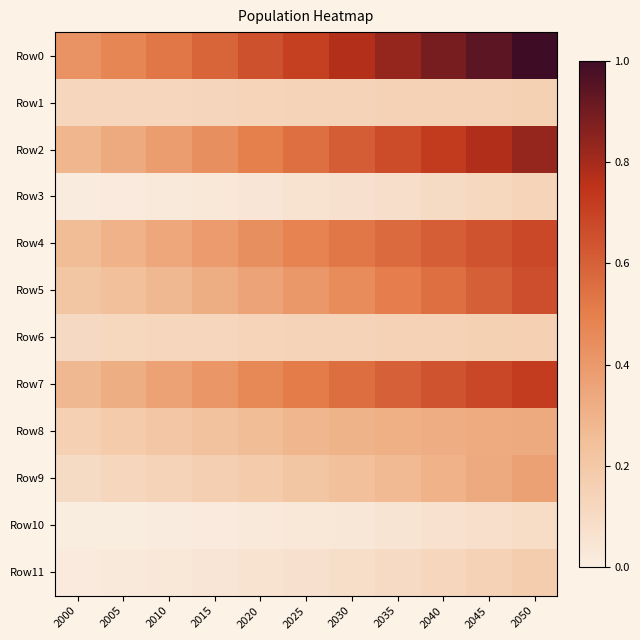

Between 2015 and 2000, which is larger?

2015